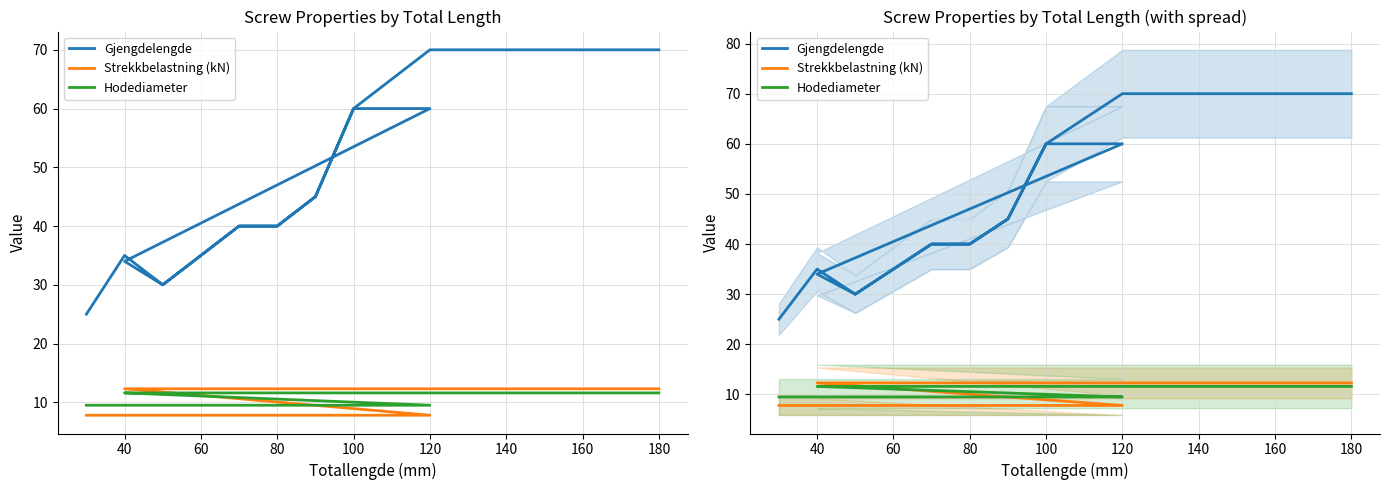

After their last crossing, which series has the higher values: Strekkbelastning (kN) or Hodediameter?

Strekkbelastning (kN)